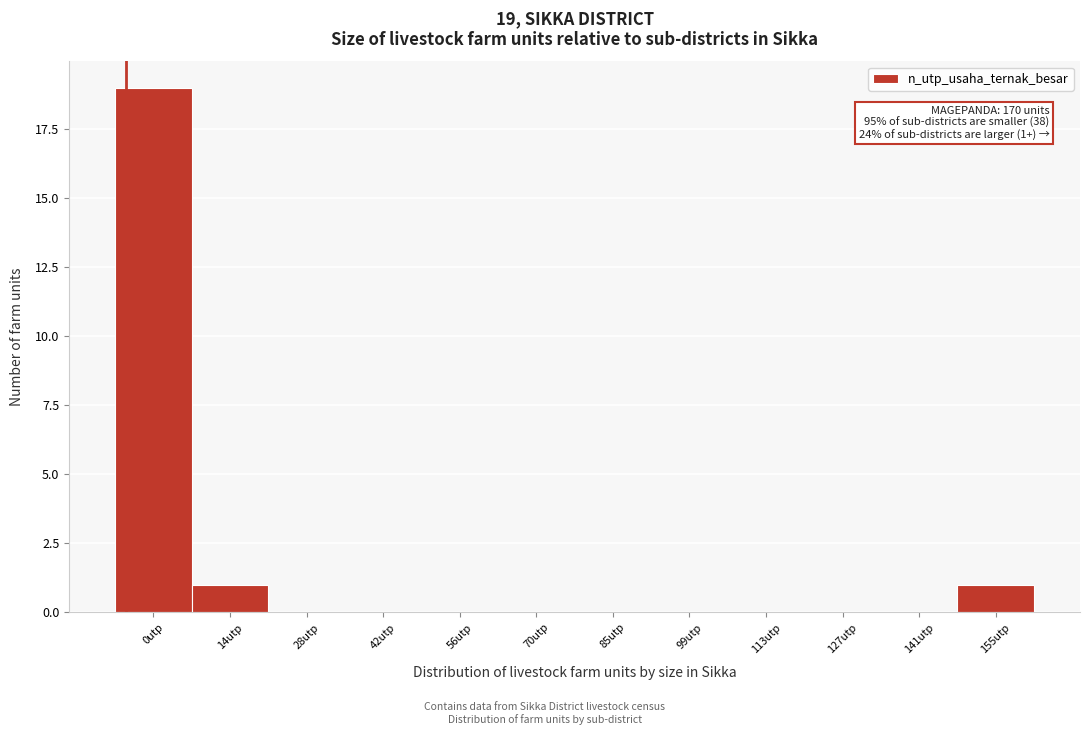

Reading left to right, list all the values displayed in this chart.

0utp=19	14utp=1	28utp=0	42utp=0	56utp=0	70utp=0	85utp=0	99utp=0	113utp=0	127utp=0	141utp=0	155utp=1